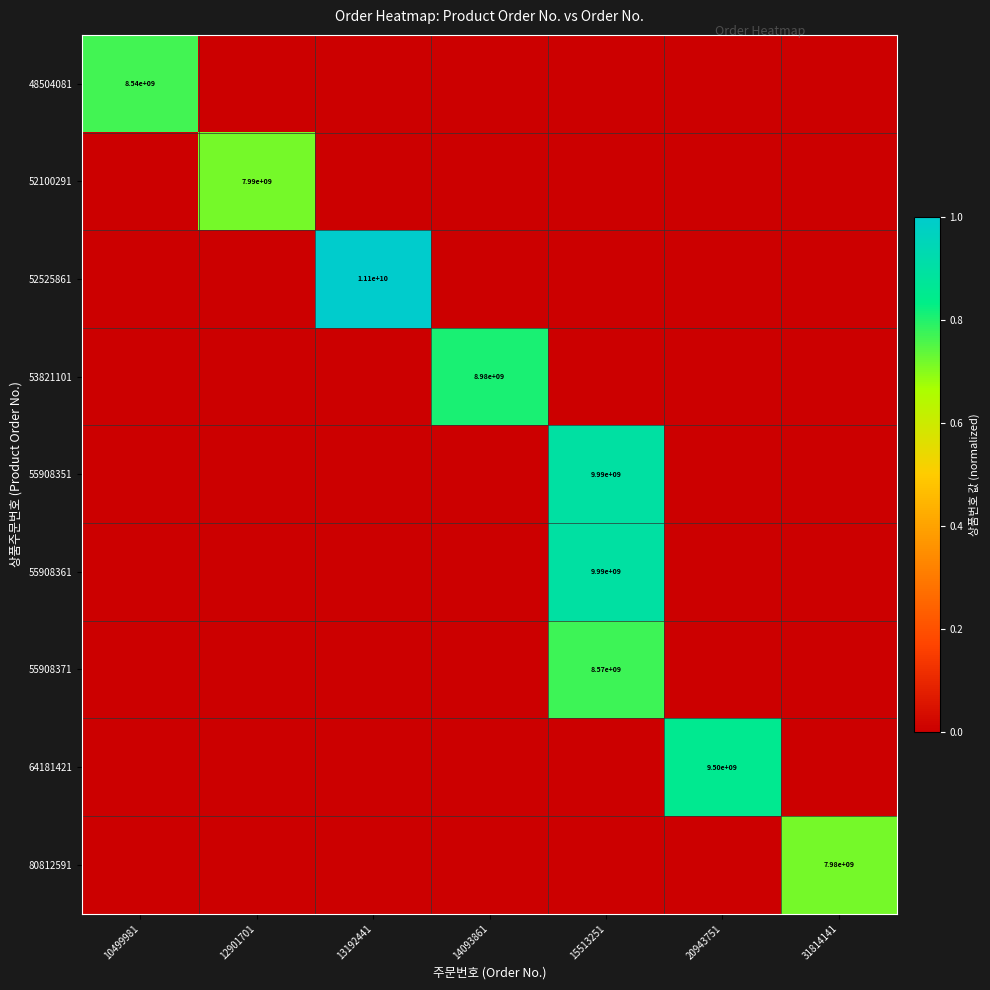

Is it true that 53821101 equals 15723731790 at 14093861?

False